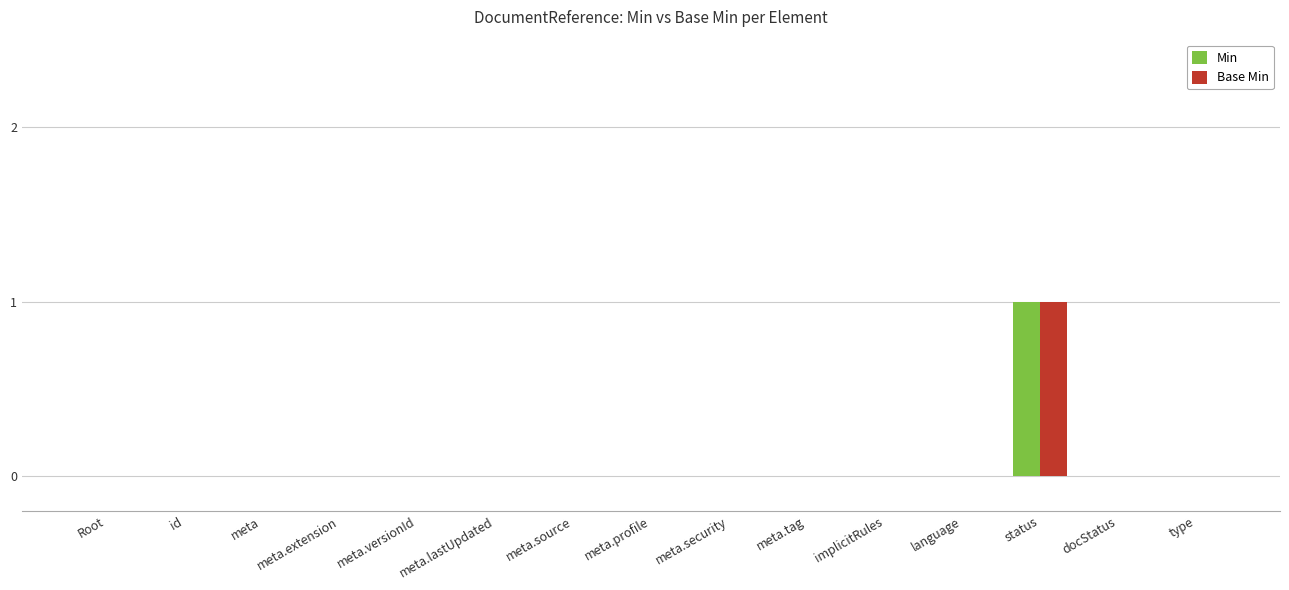

At which category is the sum across all series the highest?

status